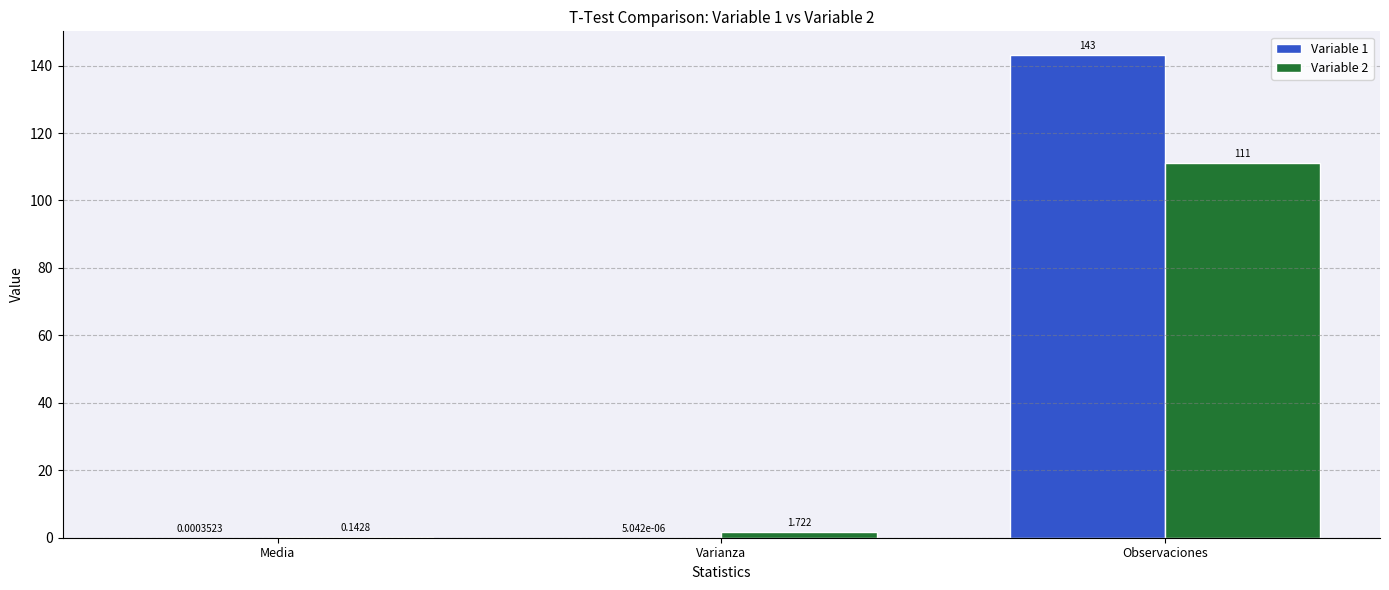

At which label does Variable 2 first exceed 1?

Varianza